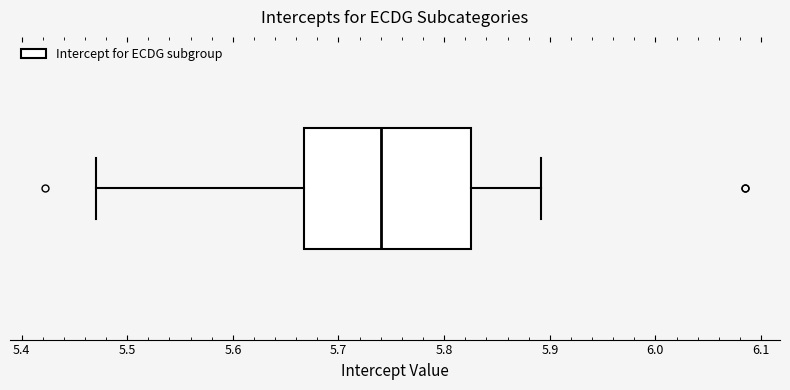

Read this box plot against the x-axis: the position of the median line, the range covered by the box, and the ends of both whiskers. The values are not printed on the chart, so give them approximately, as read against the axis.

median 5.74, box 5.67 to 5.83, whiskers 5.47 to 5.89